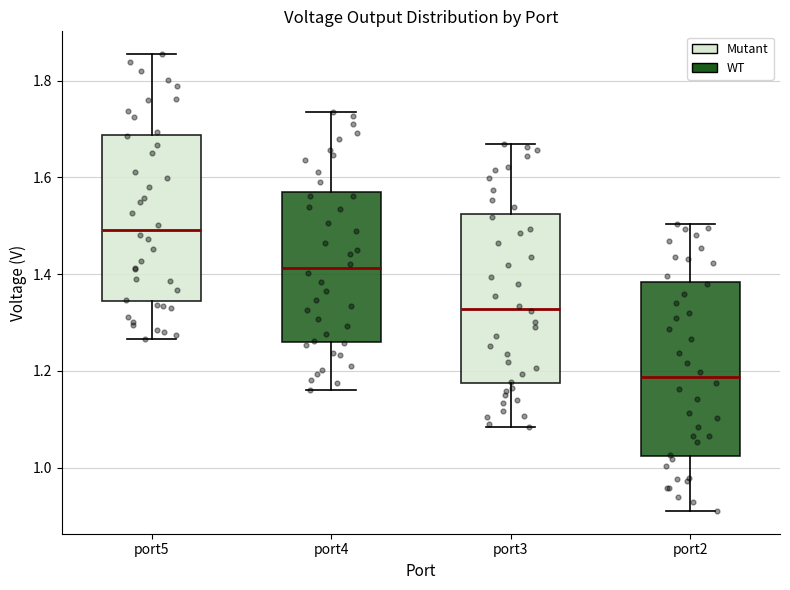

Which box's median line is the highest?

port5